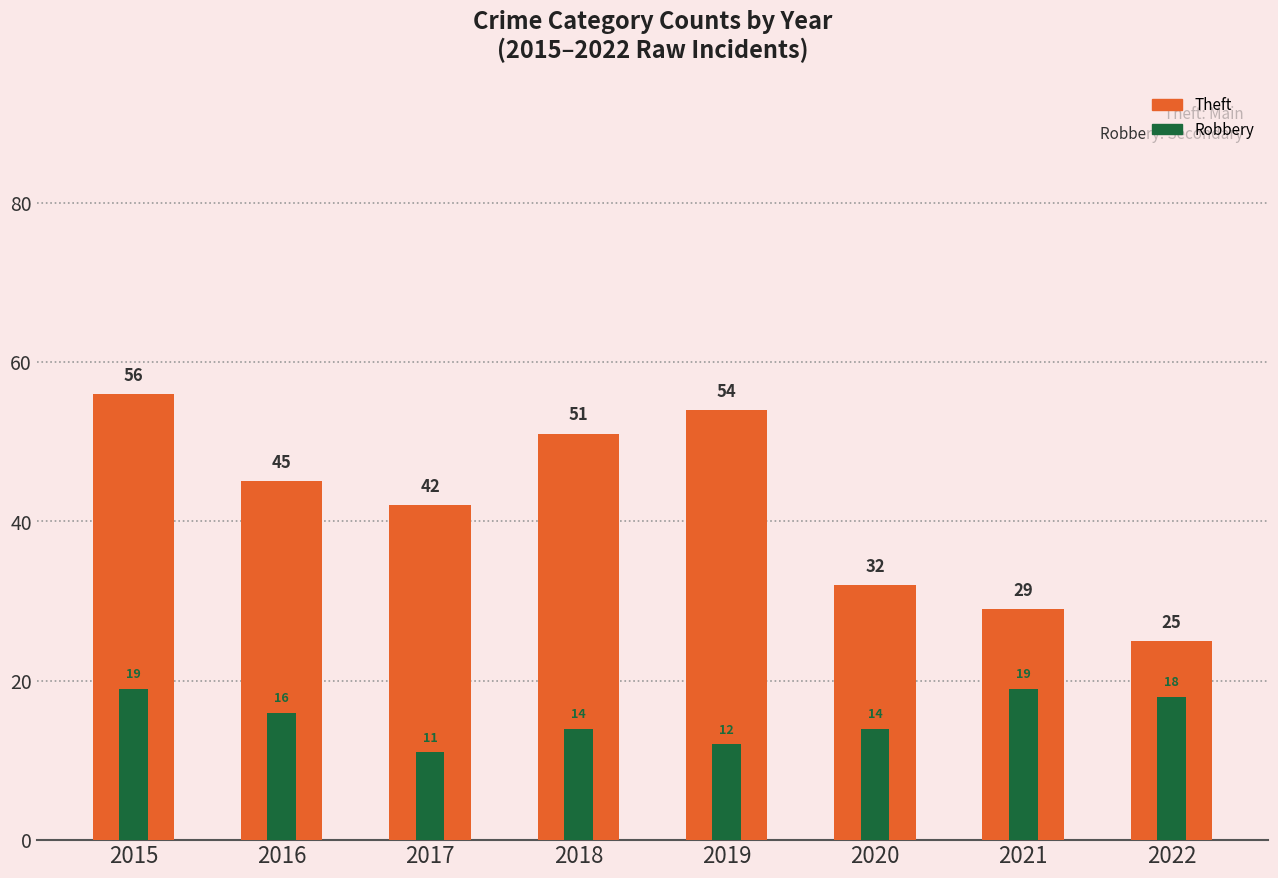

What is the value of the Robbery bar at the 2nd from the left?

16